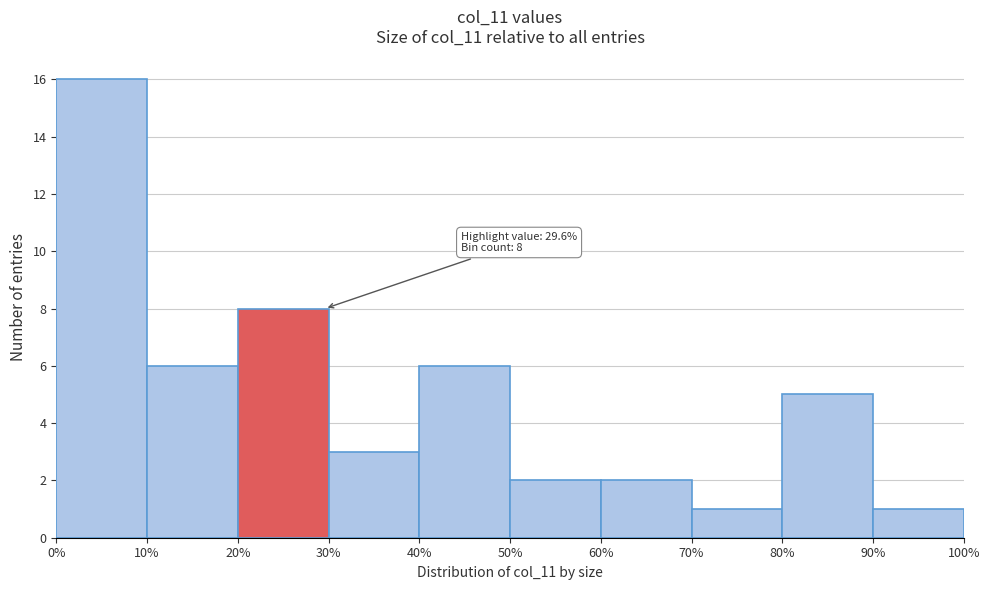

Which range on the x-axis has the tallest bar?

0% to 10%